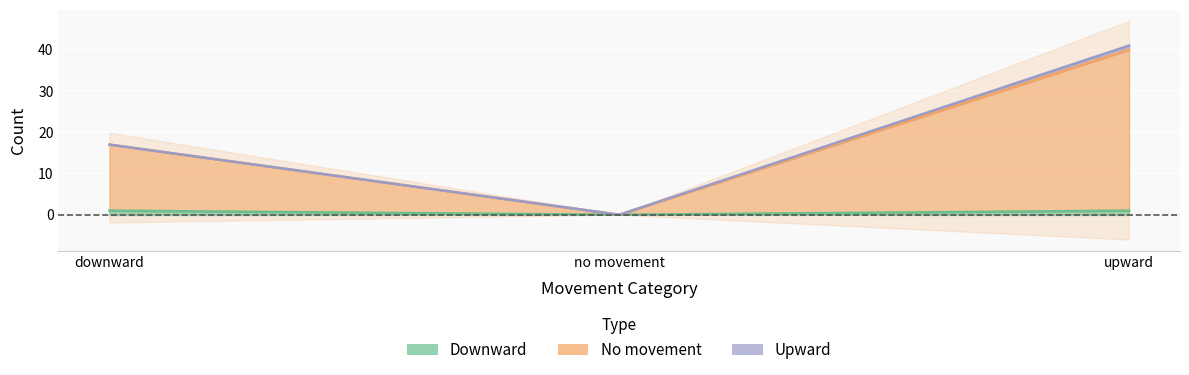

At which label does no movement first exceed 17?

upward